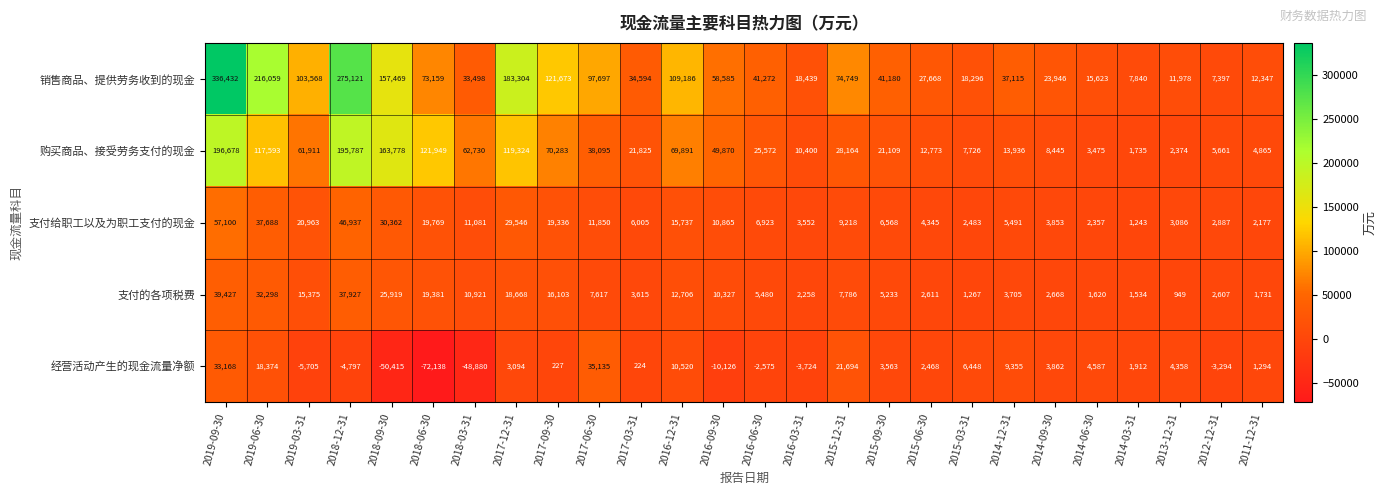

Rank the categories by 购买商品、接受劳务支付的现金 value from highest to lowest.

2019-09-30, 2018-12-31, 2018-09-30, 2018-06-30, 2017-12-31, 2019-06-30, 2017-09-30, 2016-12-31, 2018-03-31, 2019-03-31, 2016-09-30, 2017-06-30, 2015-12-31, 2016-06-30, 2017-03-31, 2015-09-30, 2014-12-31, 2015-06-30, 2016-03-31, 2014-09-30, 2015-03-31, 2012-12-31, 2011-12-31, 2014-06-30, 2013-12-31, 2014-03-31